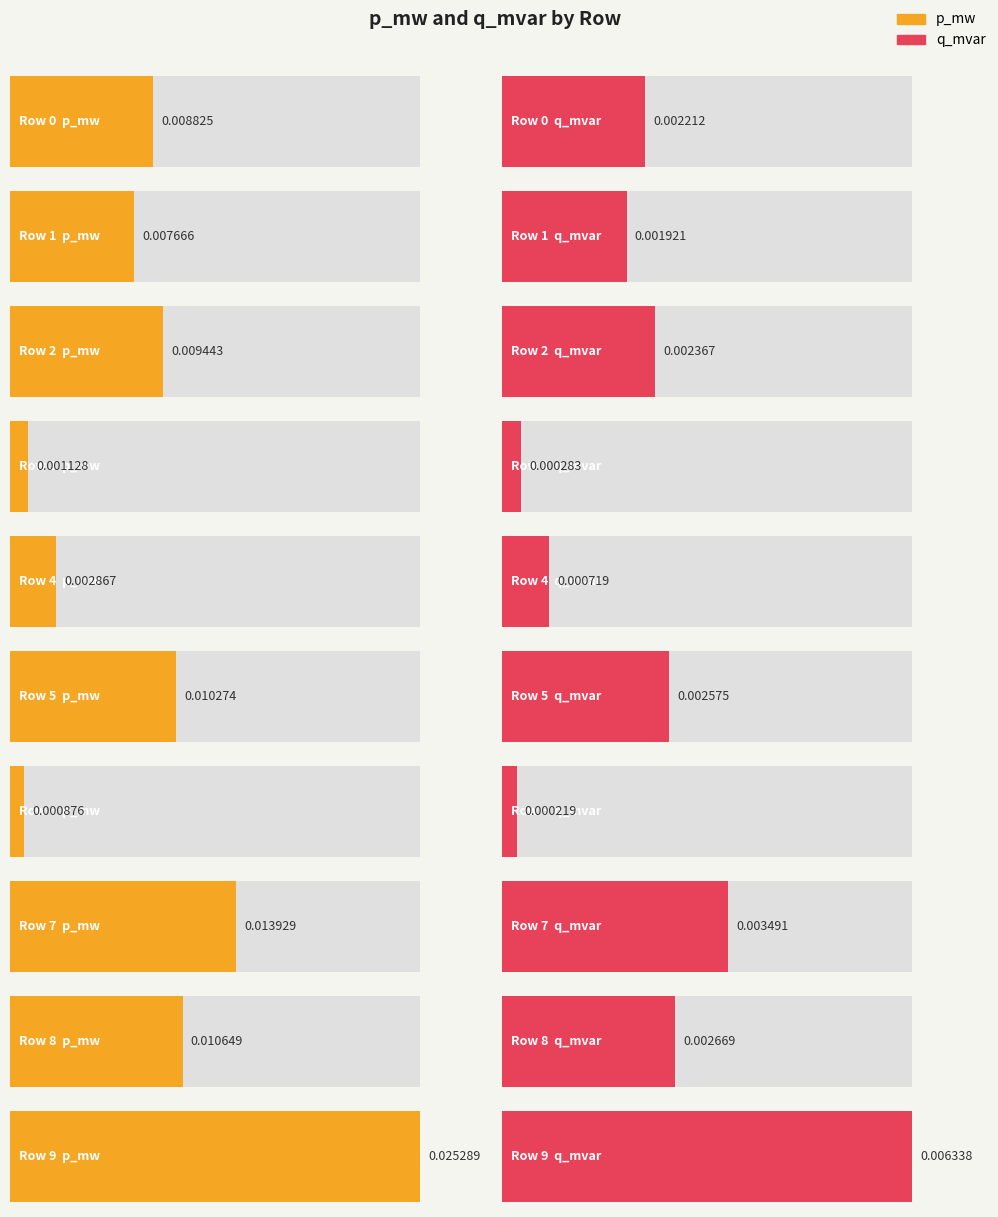

Which series has the largest range (max minus min)?

p_mw